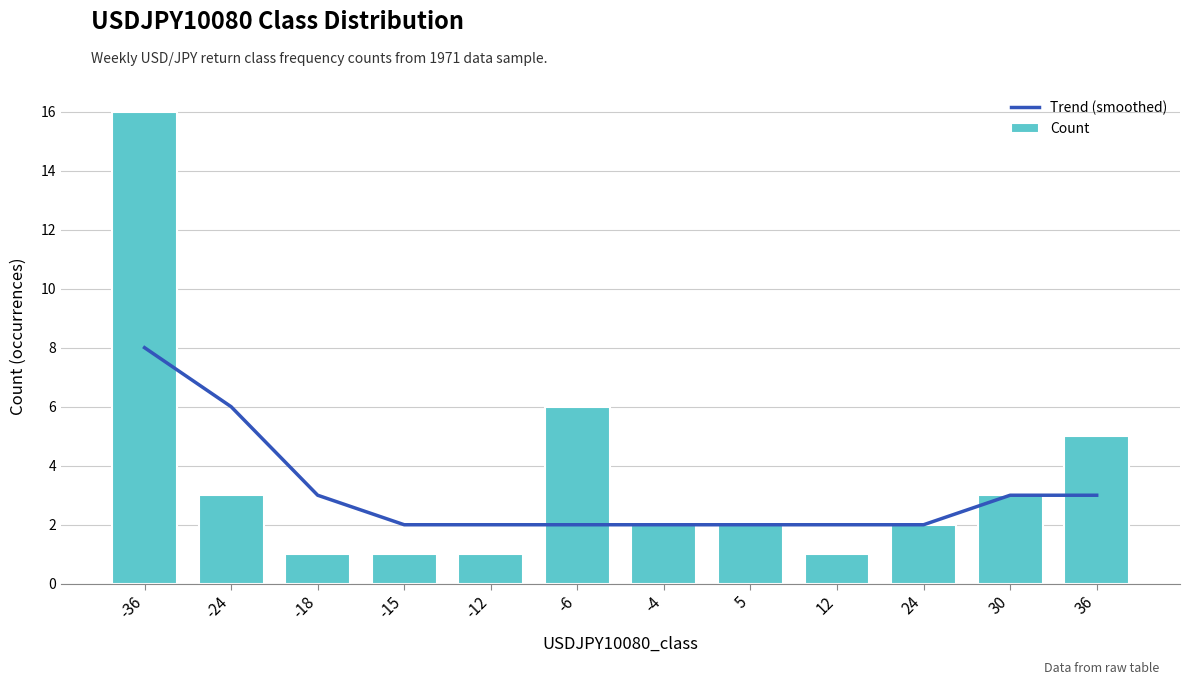

How many data points in Count are less than 2?

4